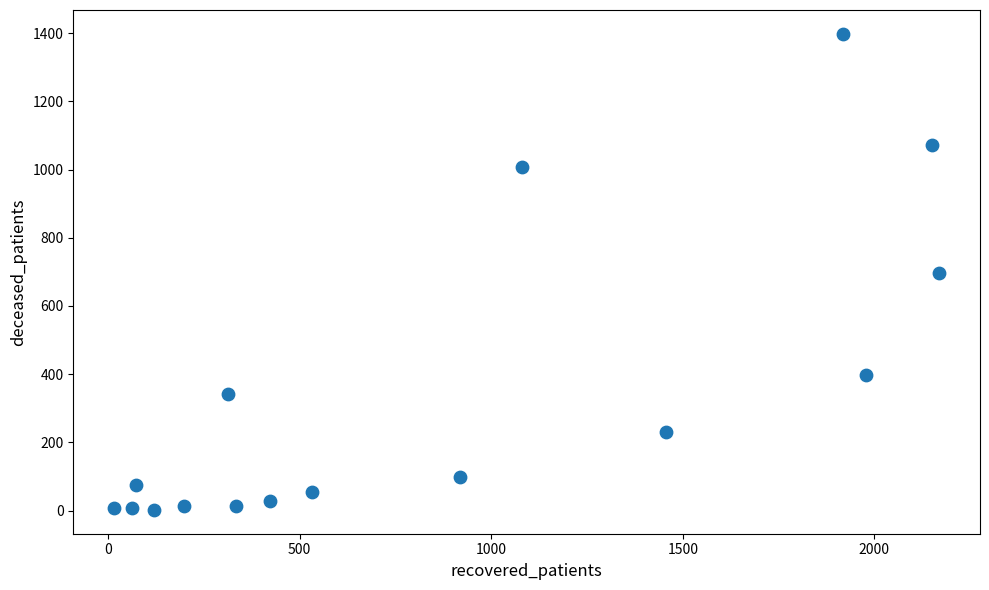

What is the range of X values (max minus min)?

2151